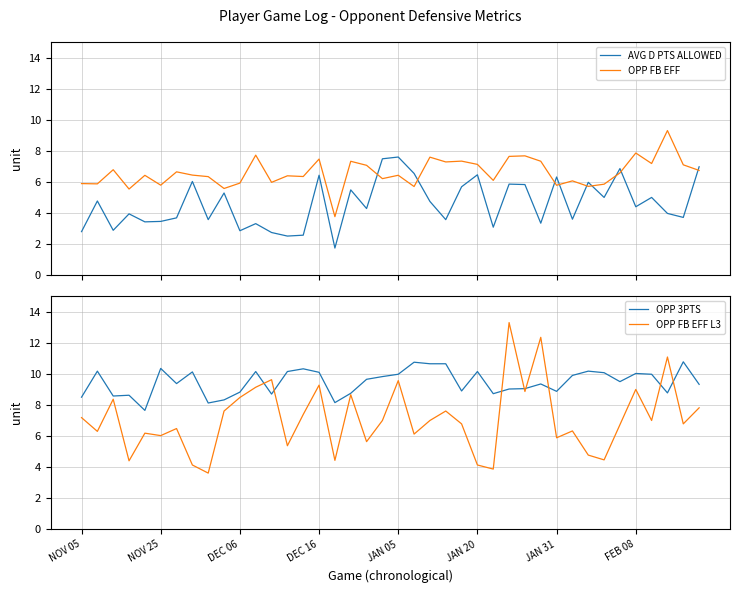

True or false: OPP FB EFF and AVG D PTS ALLOWED cross at least once.

True